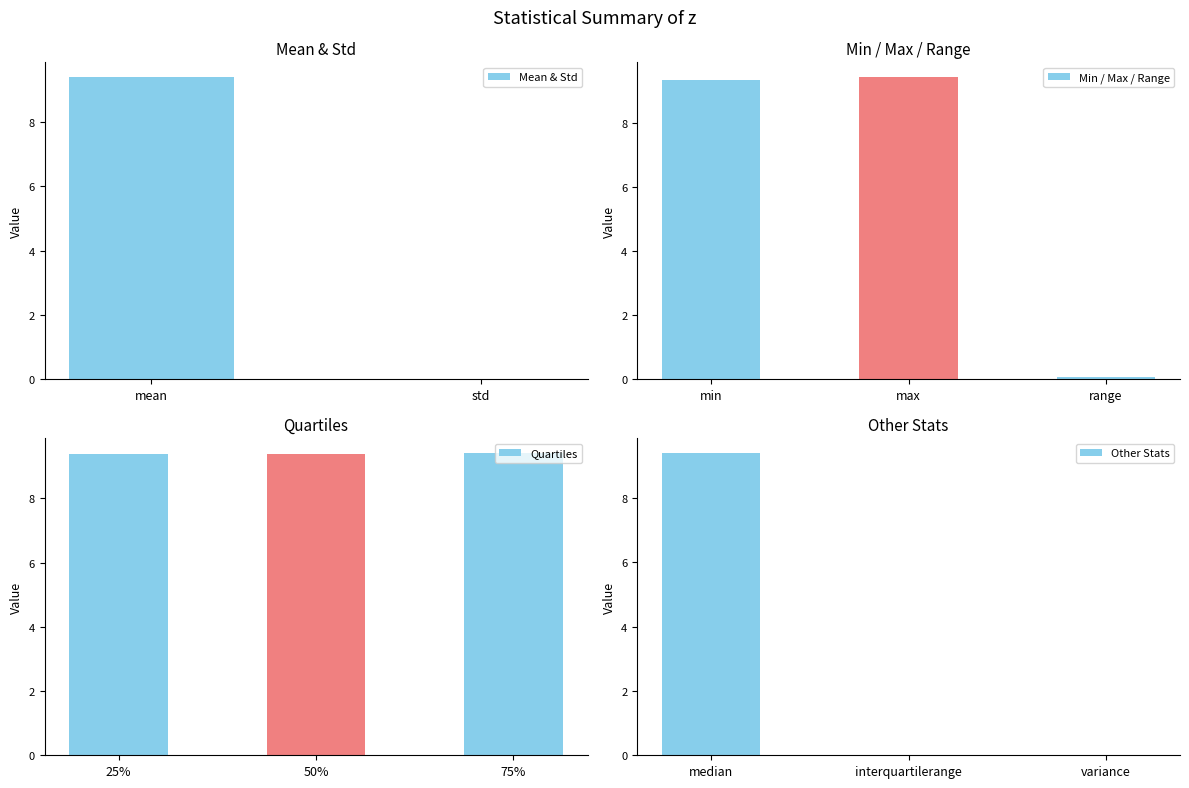

Read the value at 75%.

9.4